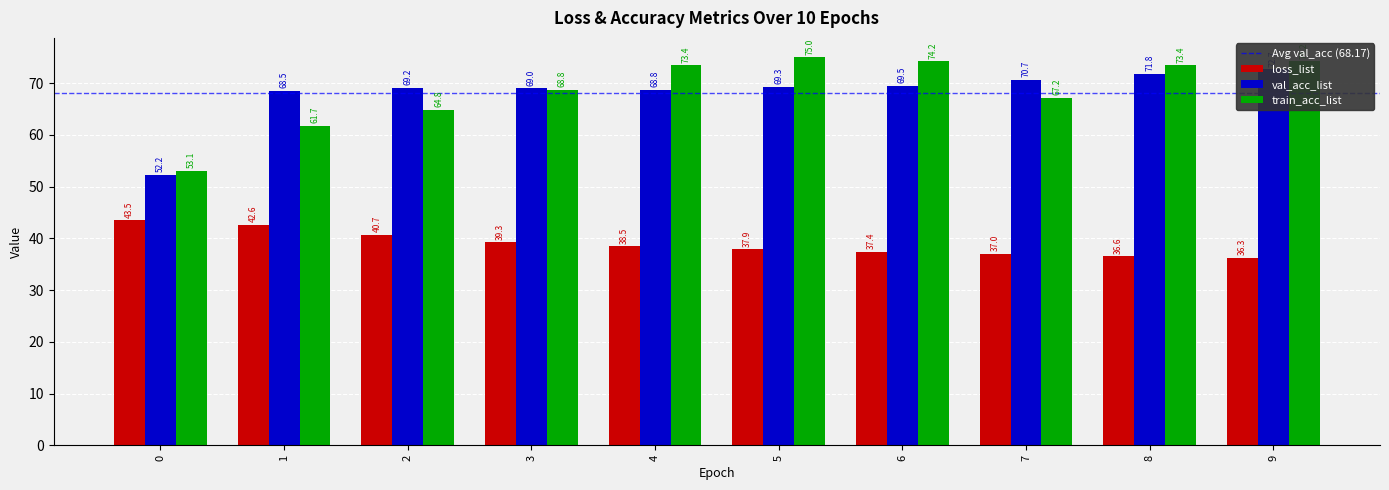

Which series has the widest spread of values?

train_acc_list